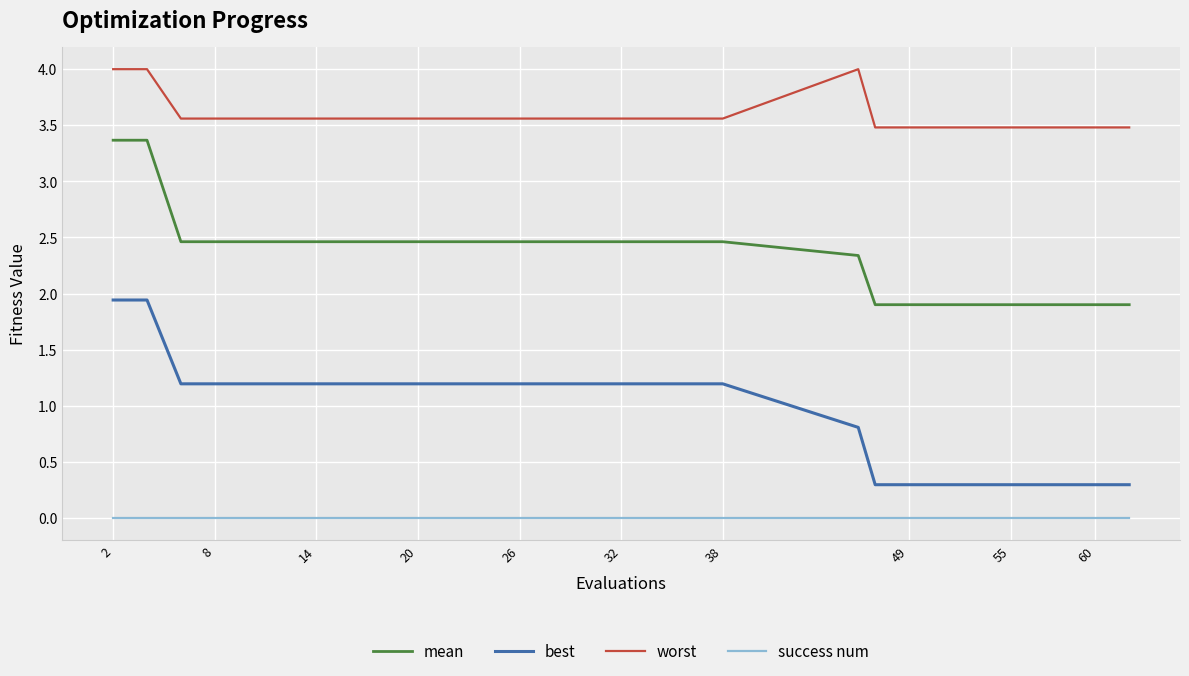

True or false: worst and mean intersect in this chart.

False